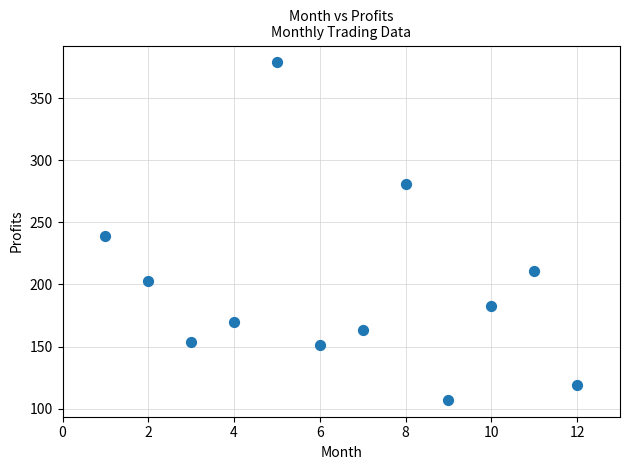

What is the range of X values (max minus min)?

11